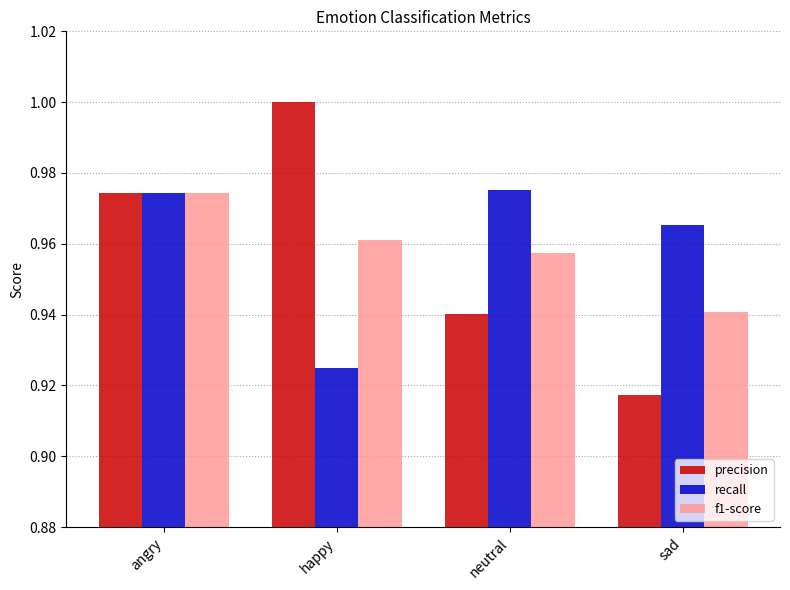

What is the total value across all series at angry?

2.9